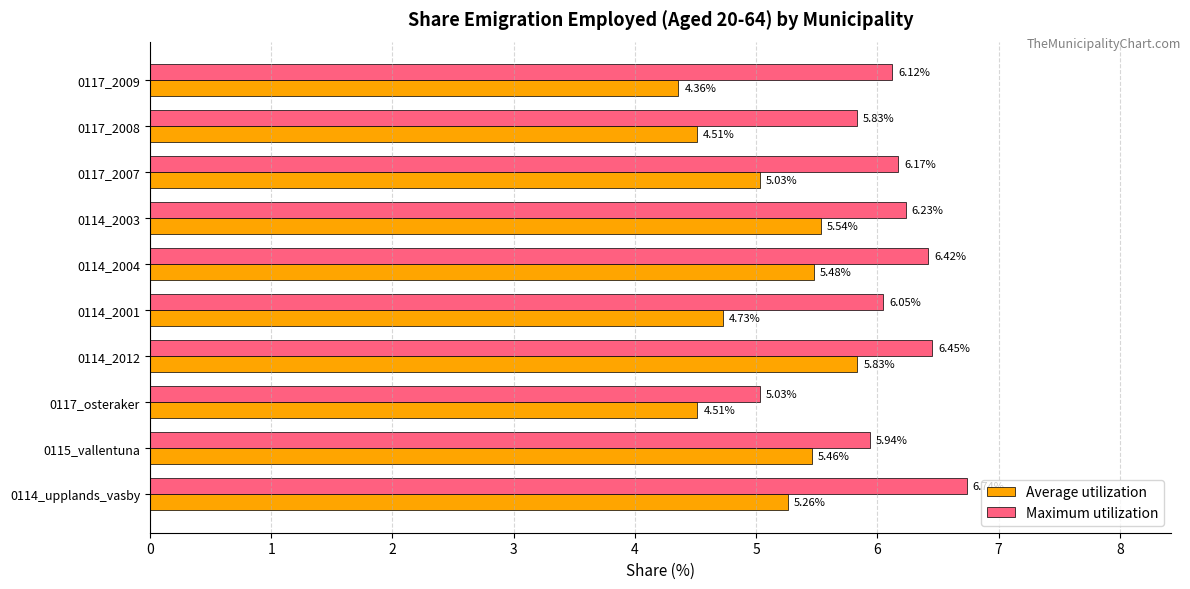

What is the spread (max minus min) of values at 0115_vallentuna?

0.5